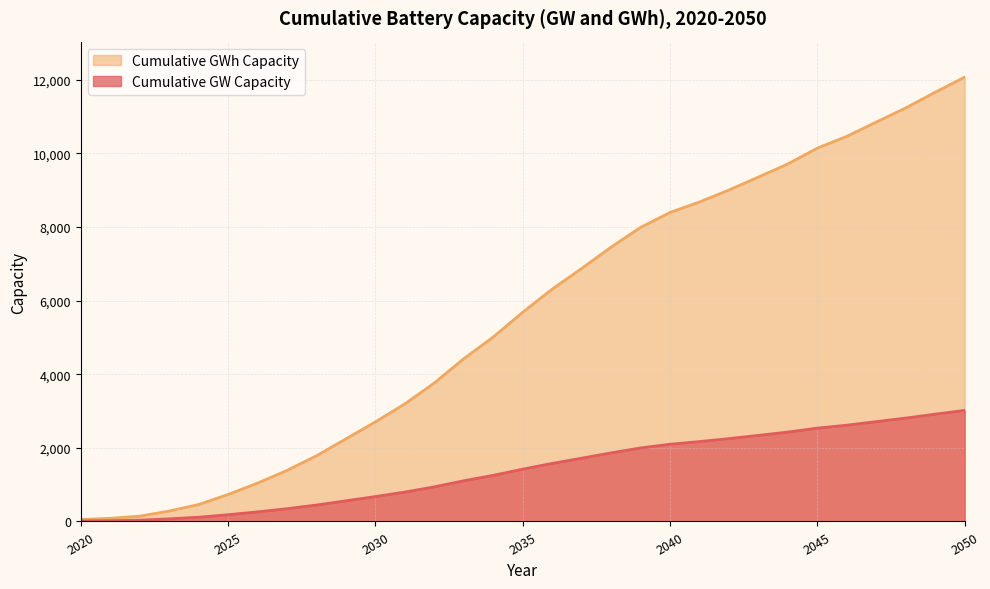

Which series has the largest total across all categories?

Cumulative GWh Capacity